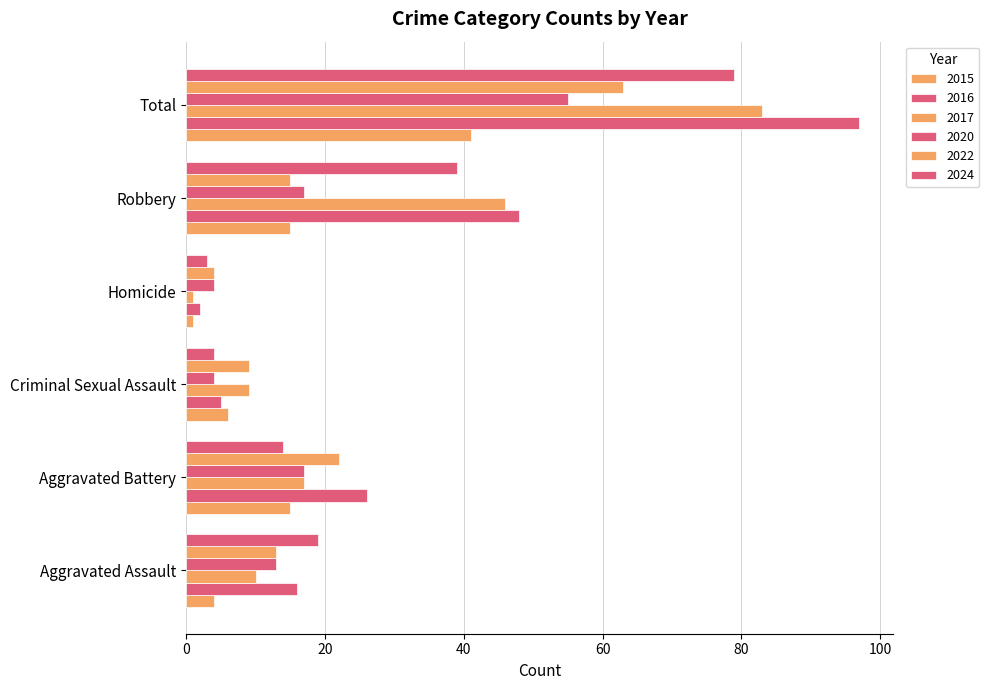

Which has a higher value, Robbery or Homicide?

Robbery